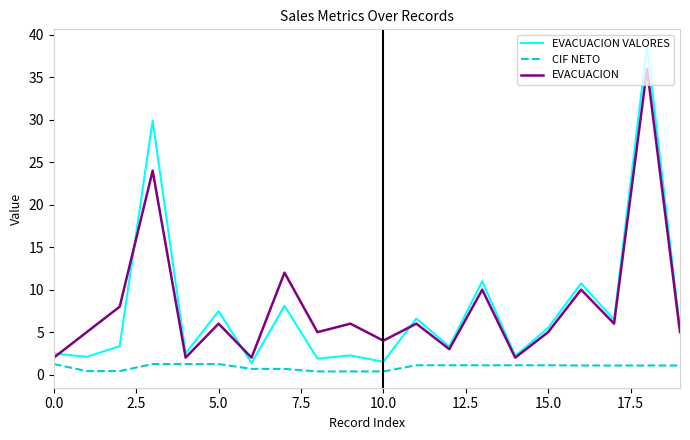

How many distinct data groups are displayed?

3